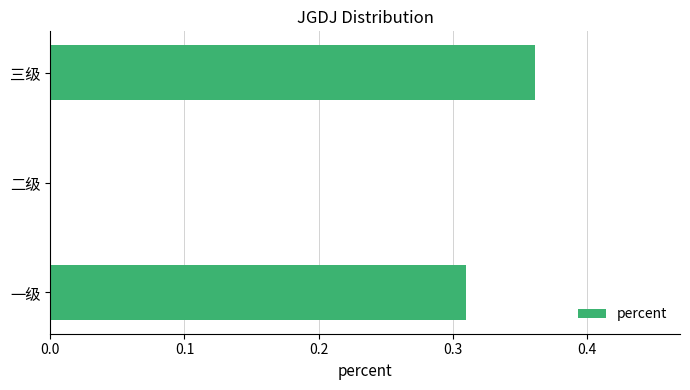

What is the sum of all values?

0.7